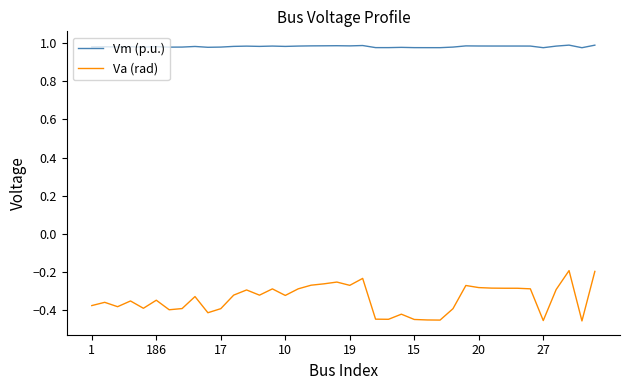

Which series has the widest spread of values?

Va (rad)